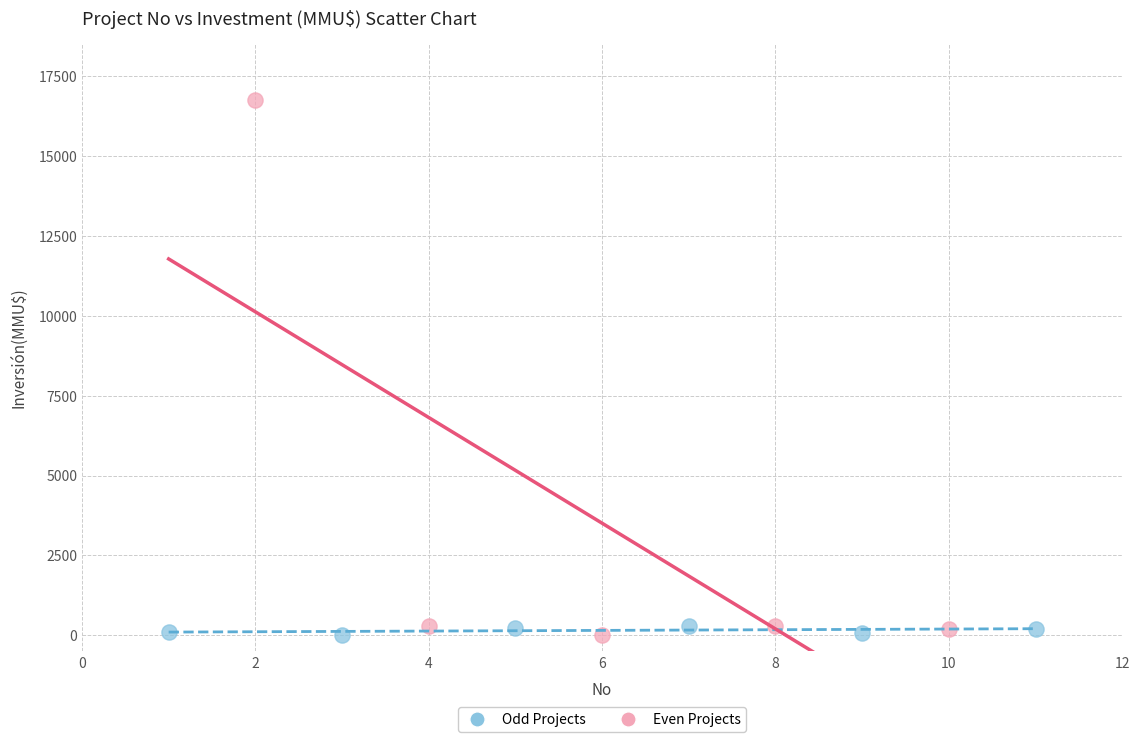

Which series has the largest Y range (max minus min)?

Even Projects